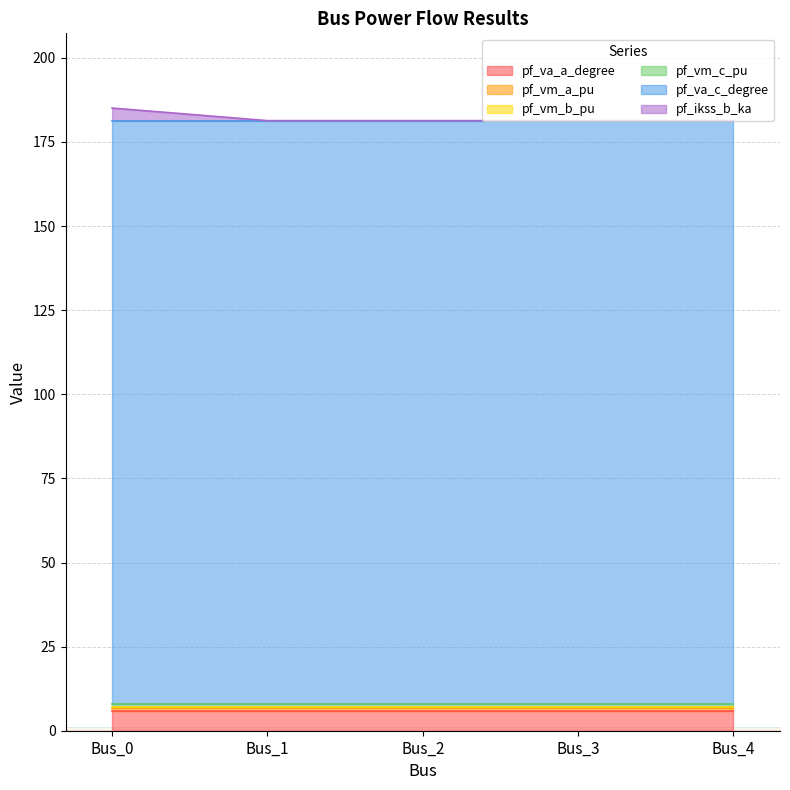

Which category has the highest value in the pf_ikss_b_ka series?

Bus_0